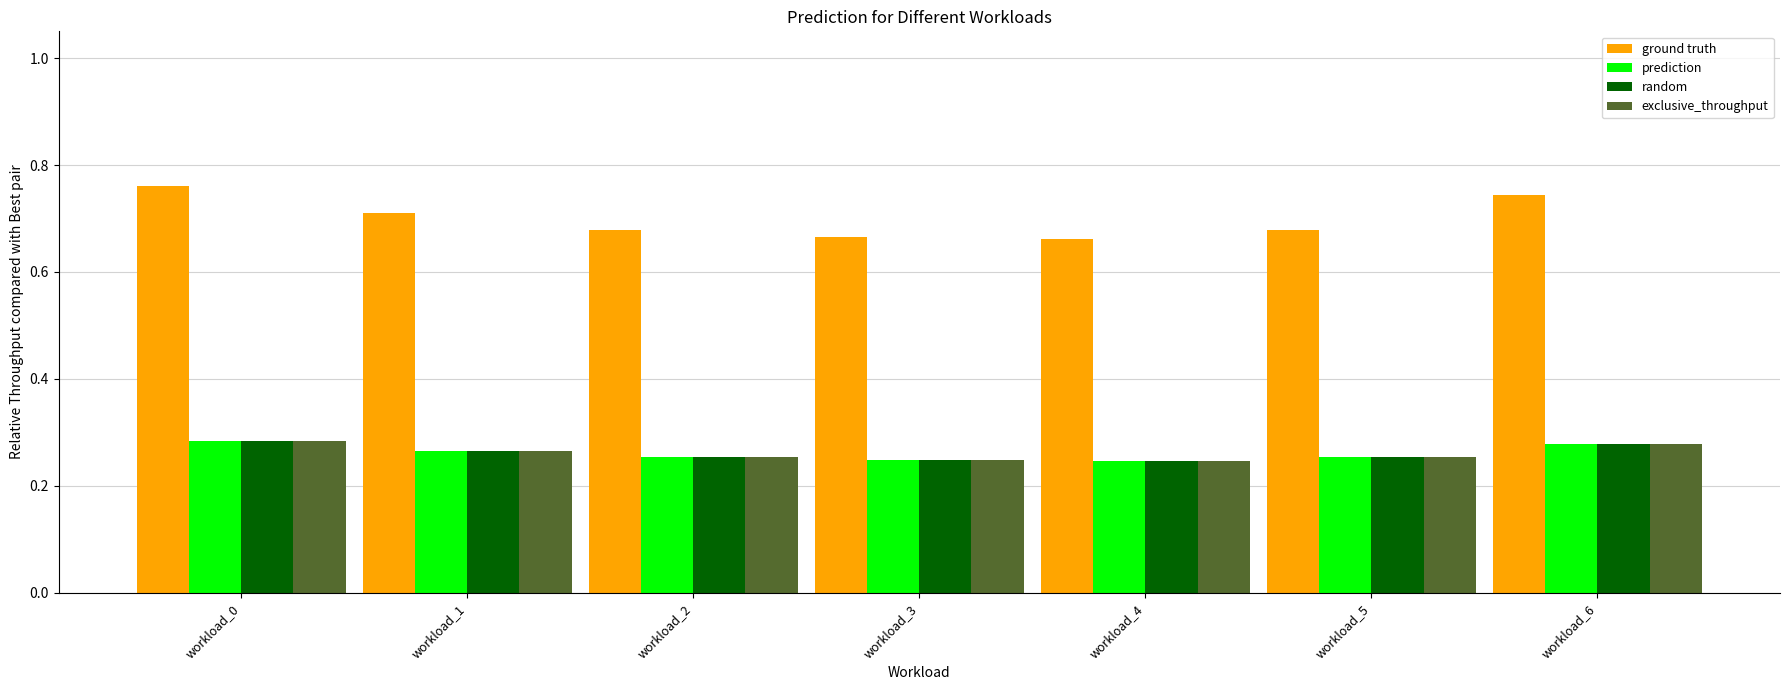

How many ground truth values are between 0 and 1?

7